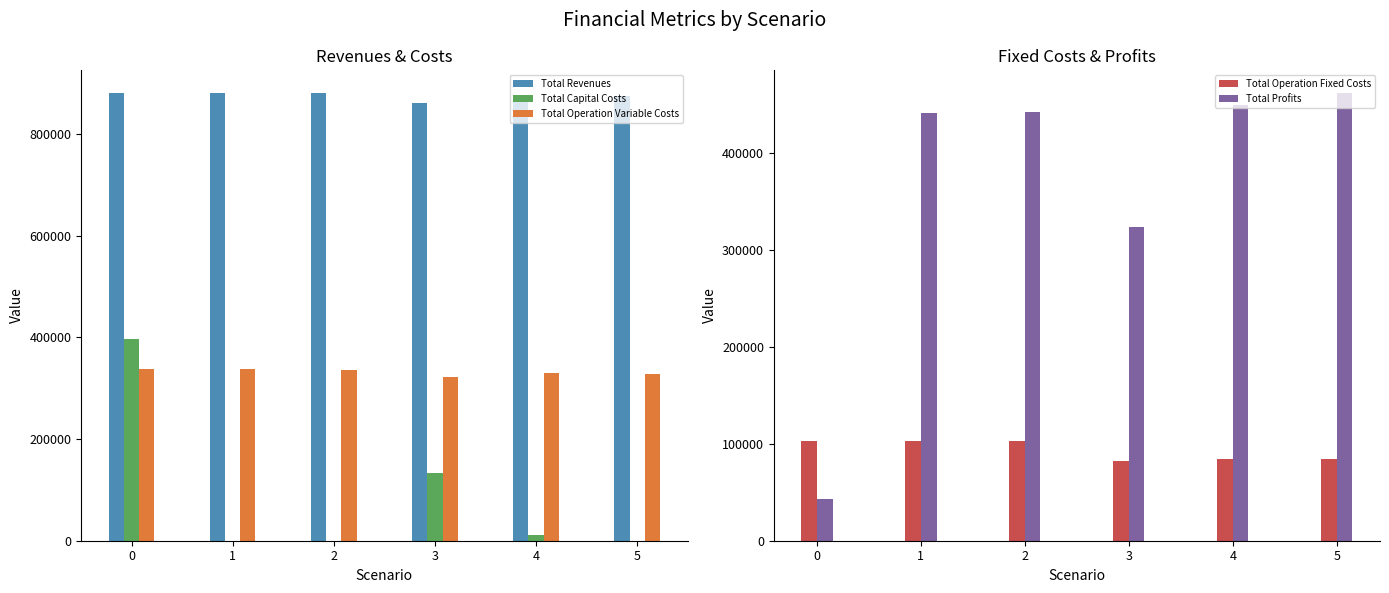

What are all the series names shown in the legend?

Total Revenues, Total Capital Costs, Total Operation Variable Costs, Total Operation Fixed Costs, Total Profits